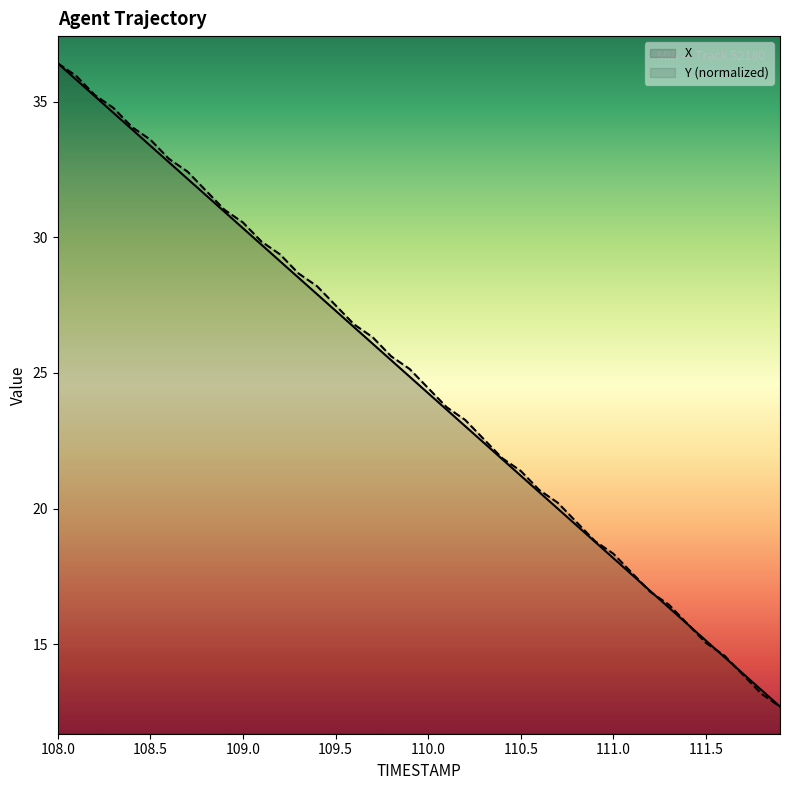

What is the difference between the Y values at 110.2 and 110.7?

3.1